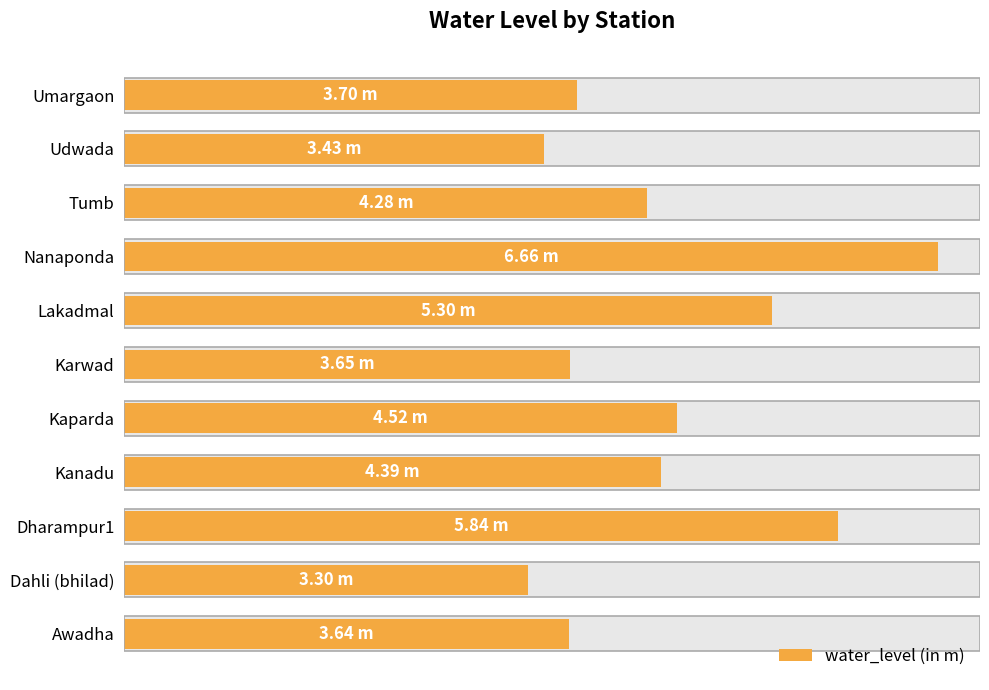

Reading left to right, transcribe all the data shown in this chart.

3.6	3.3	5.8	4.4	4.5	3.6	5.3	6.7	4.3	3.4	3.7